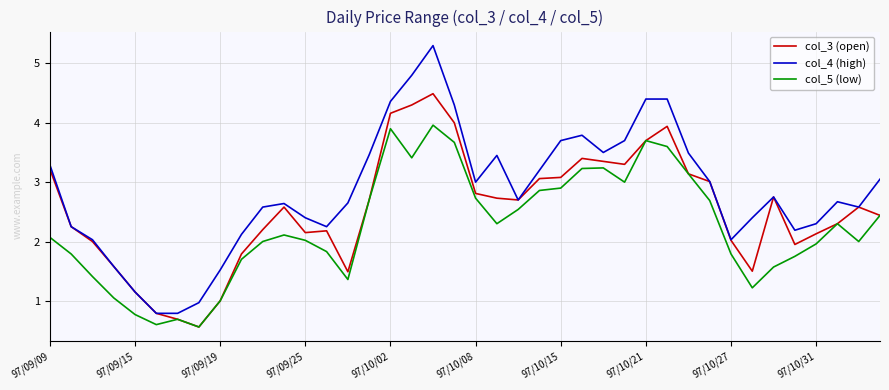

List the series in order of their overall mean, lowest first.

col_5 (low), col_3 (open), col_4 (high)